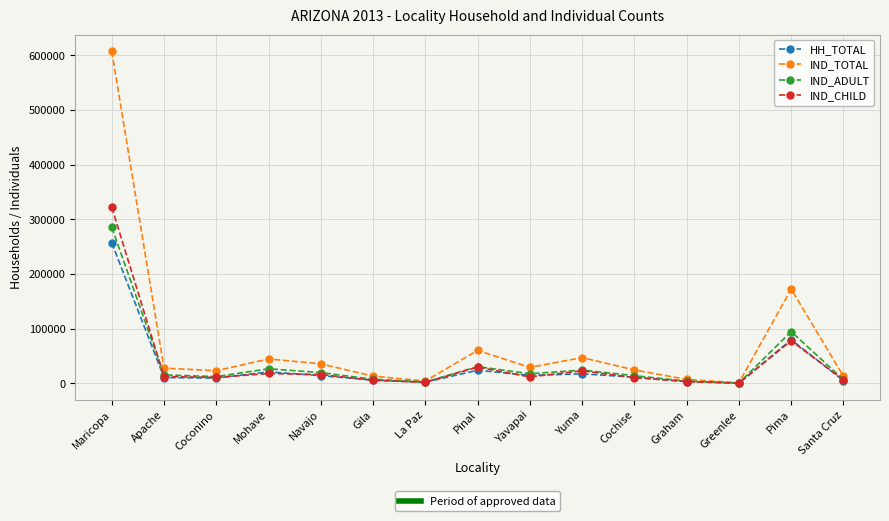

Does the chart have visible grid lines?

Yes